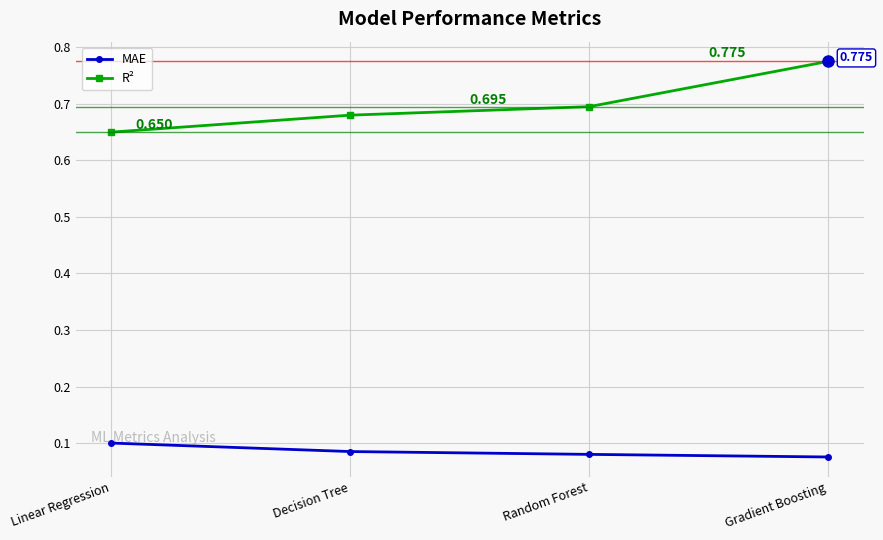

What is the label of the 3rd point from the right?

Decision Tree